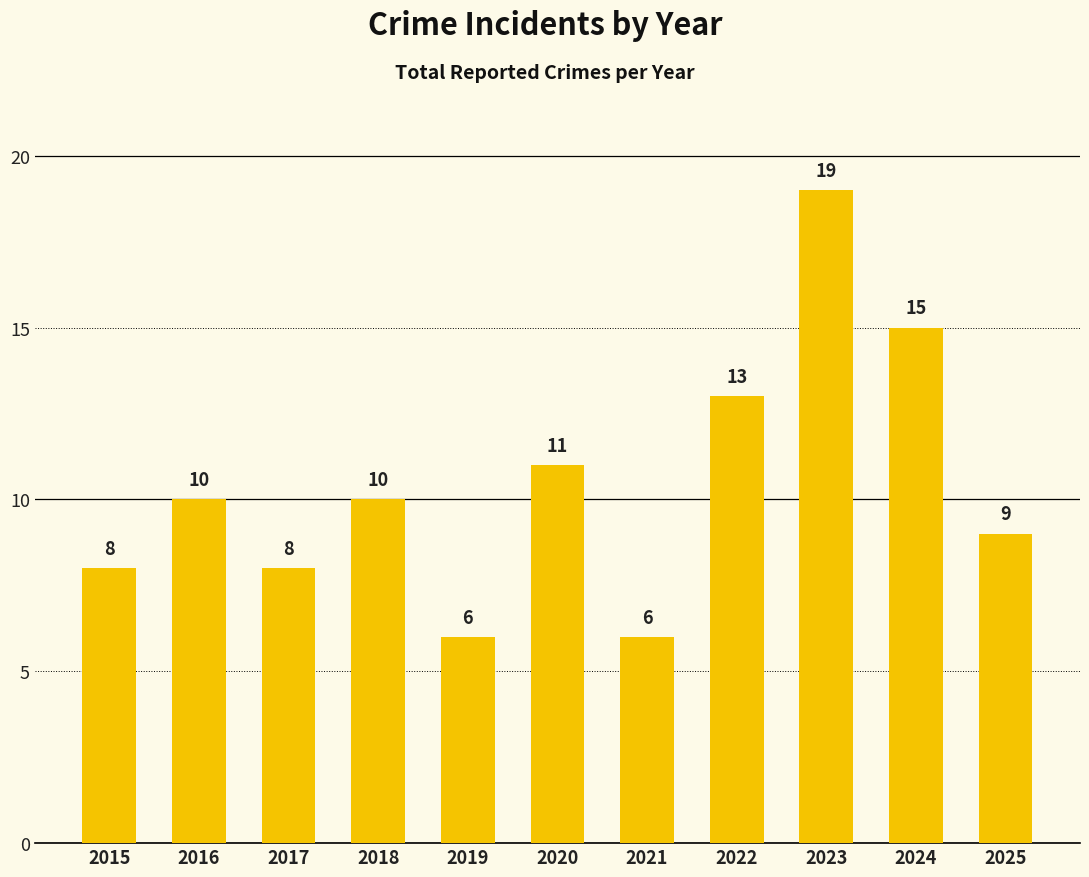

Reading left to right, transcribe all the data shown in this chart.

2015=8	2016=10	2017=8	2018=10	2019=6	2020=11	2021=6	2022=13	2023=19	2024=15	2025=9